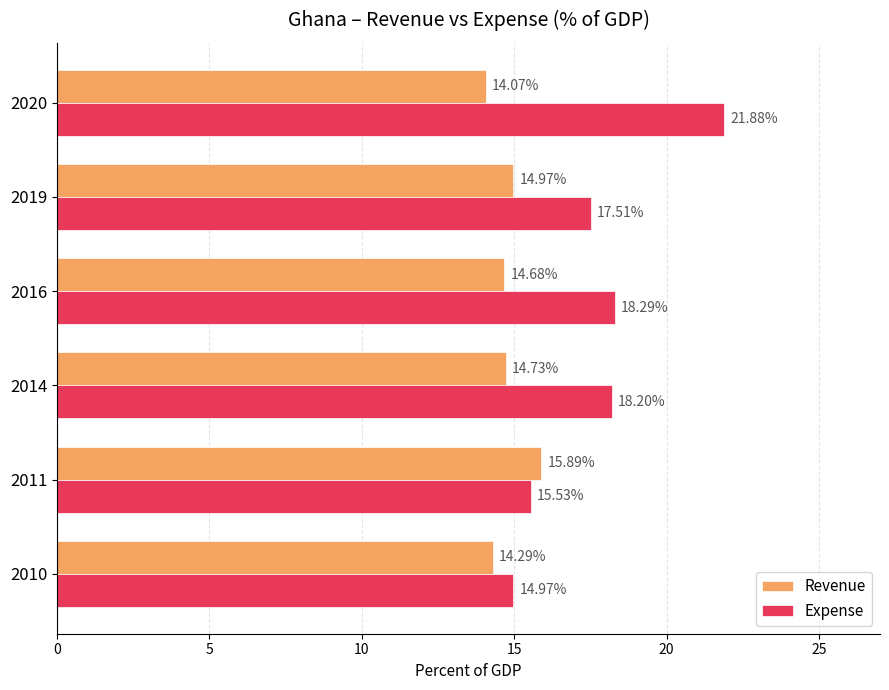

Rank the series by their maximum value, from highest to lowest.

Expense, Revenue